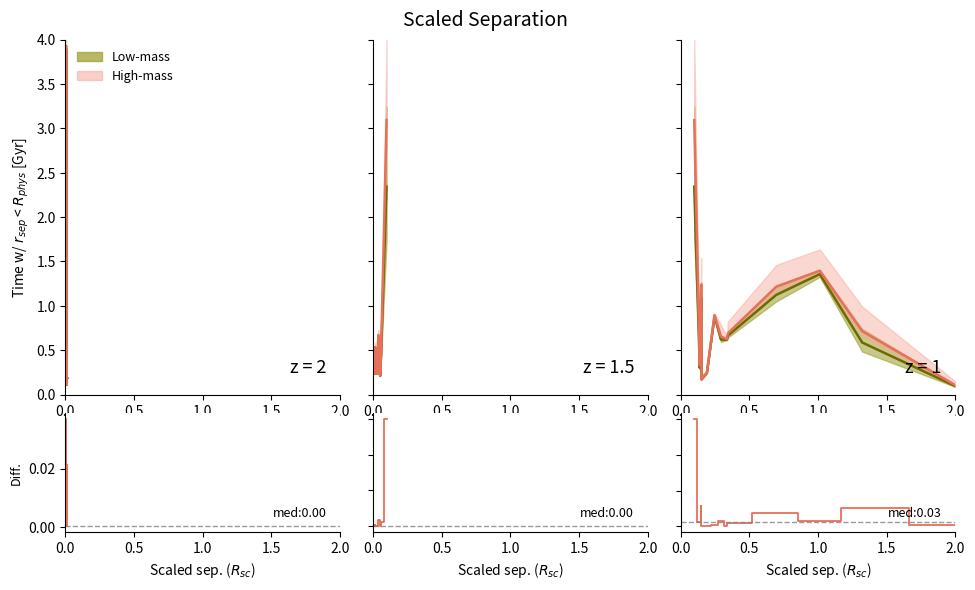

What is the difference between the second highest and second lowest values?

0.1